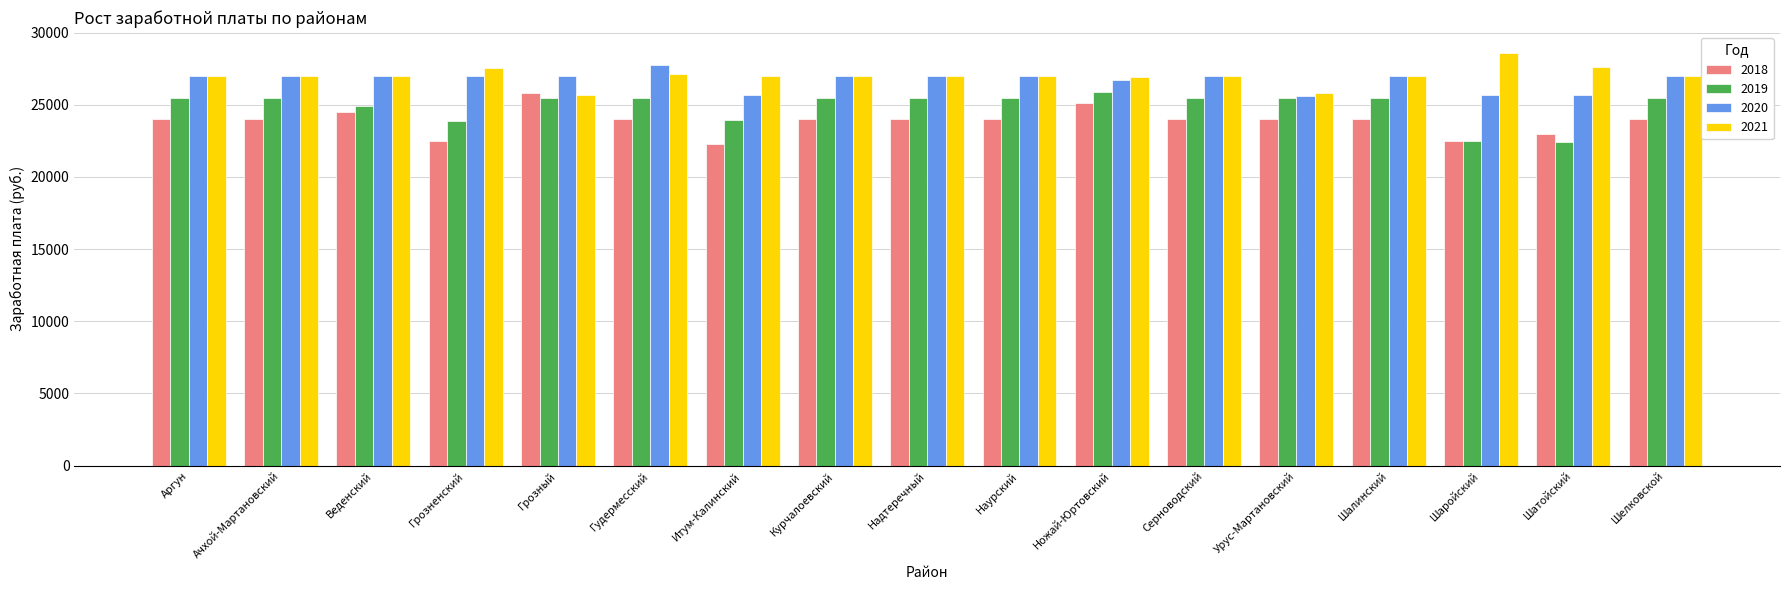

Is it true that 2019 equals 25438.6 at Грозный?

True